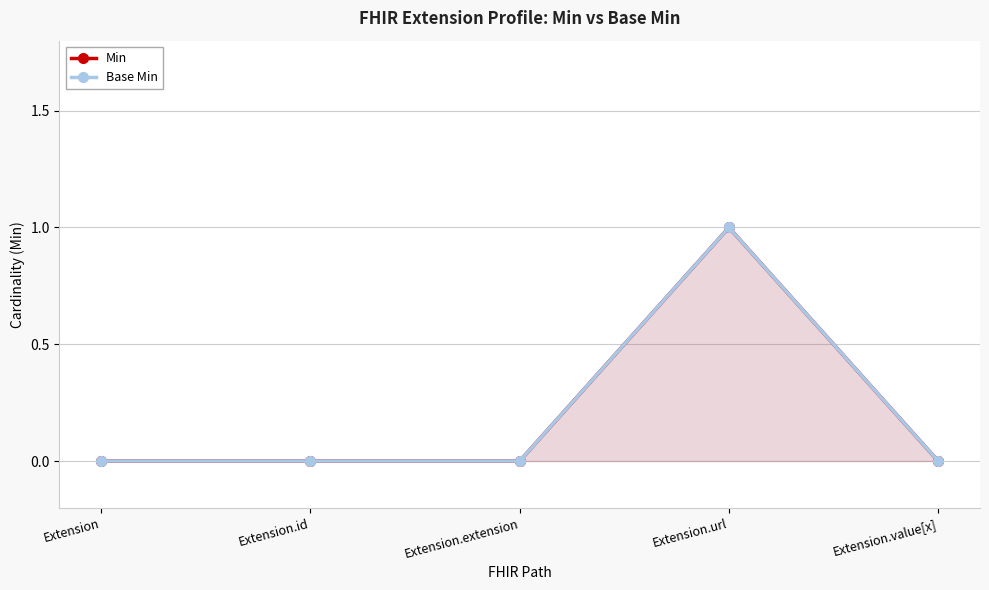

What is the sum of all Base Min values?

1